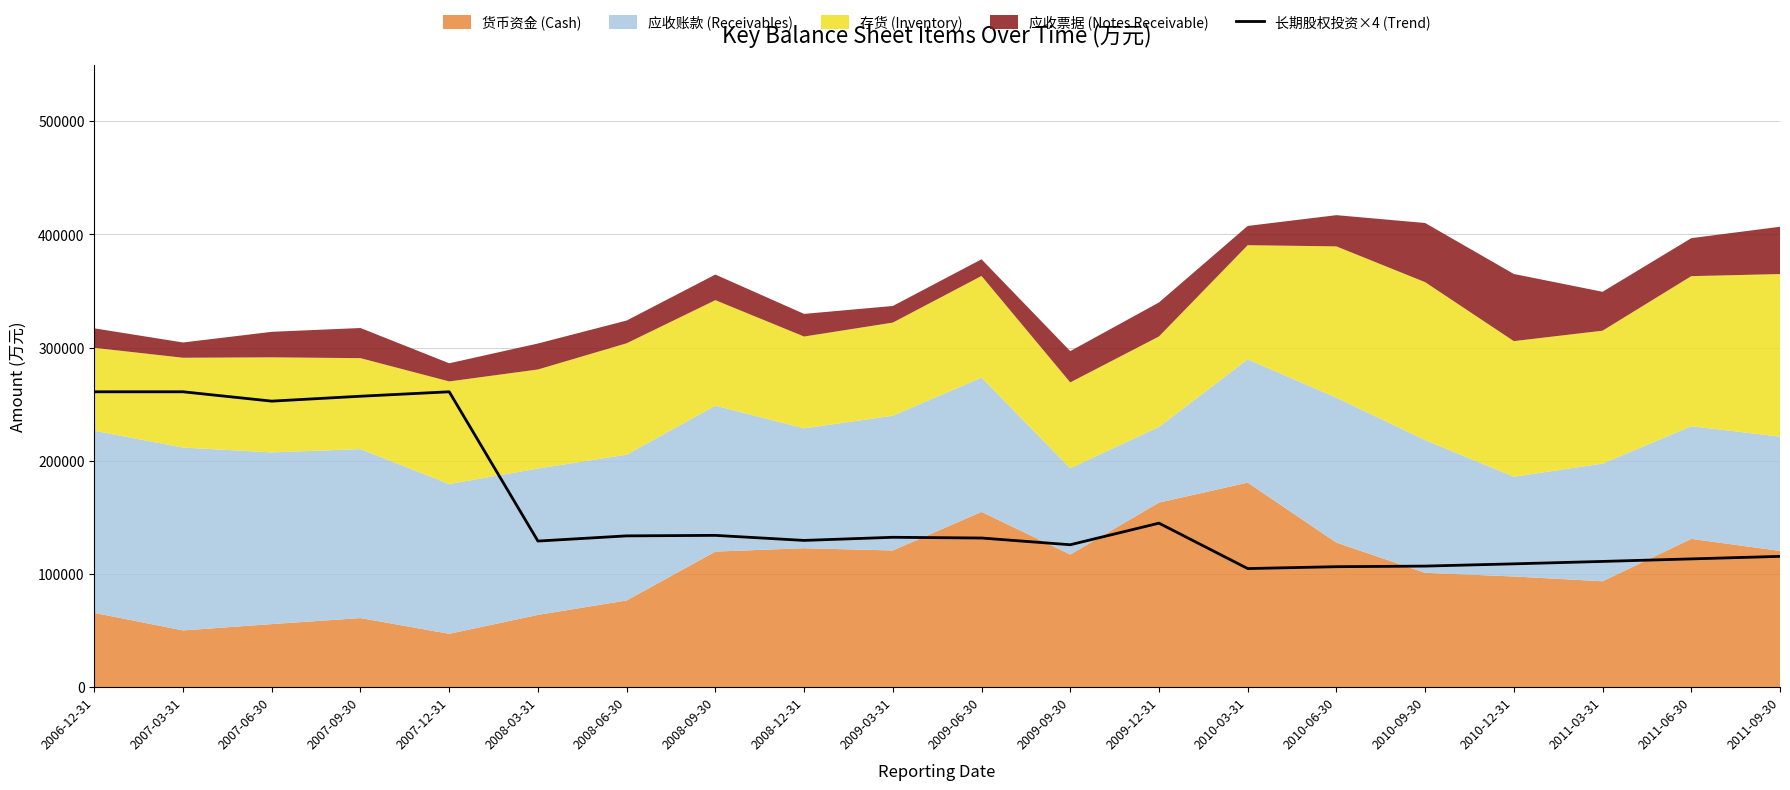

What is the difference between the maximum and minimum values?

156172